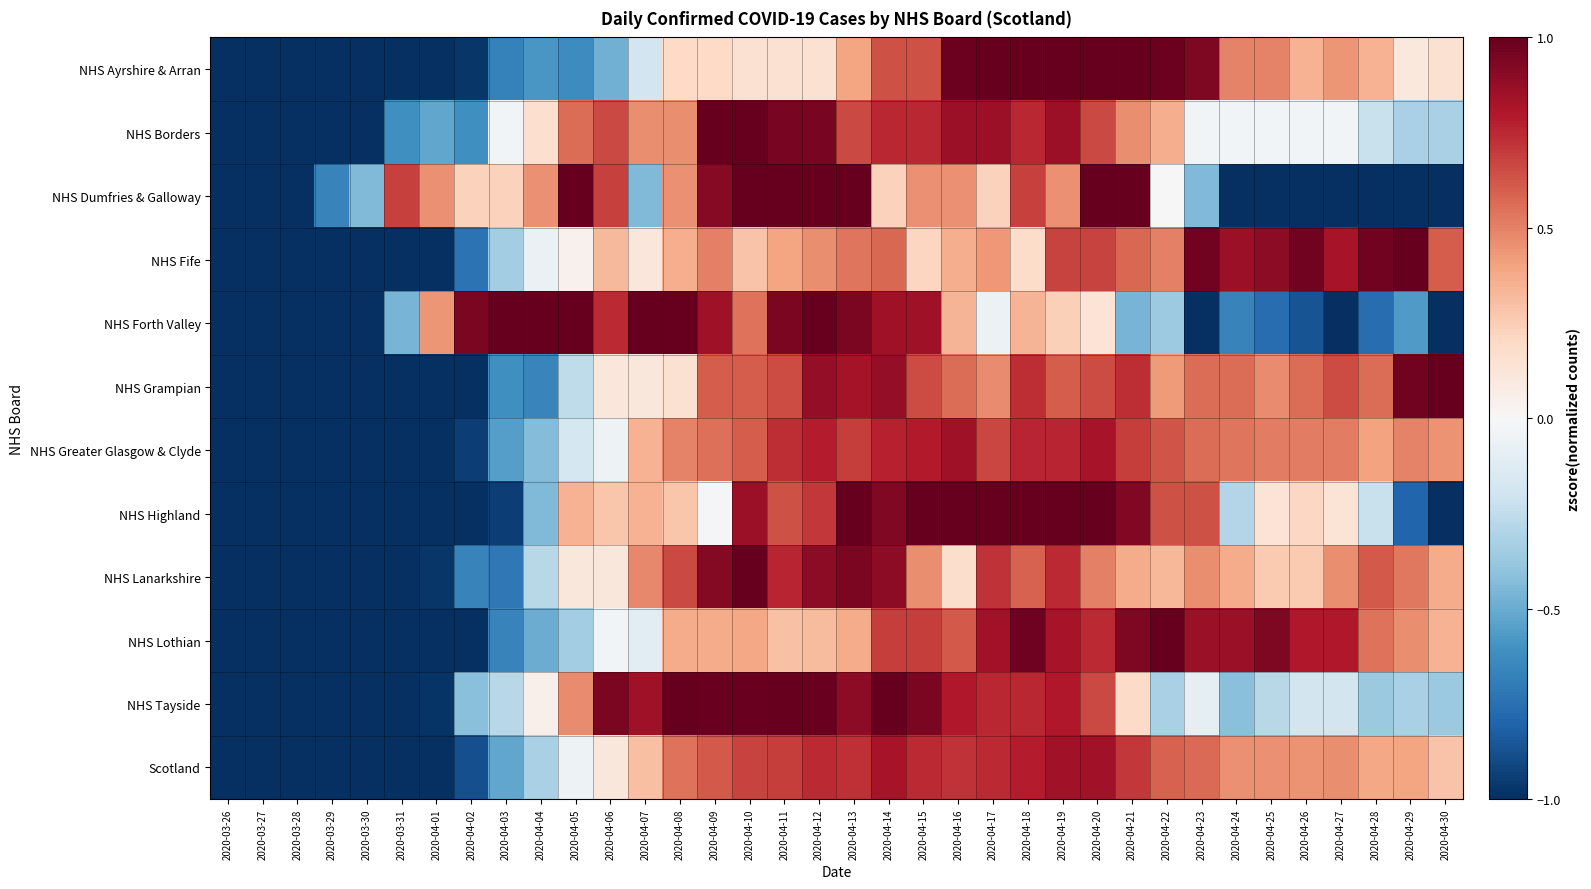

At which category is the sum across all series the highest?

2020-04-14